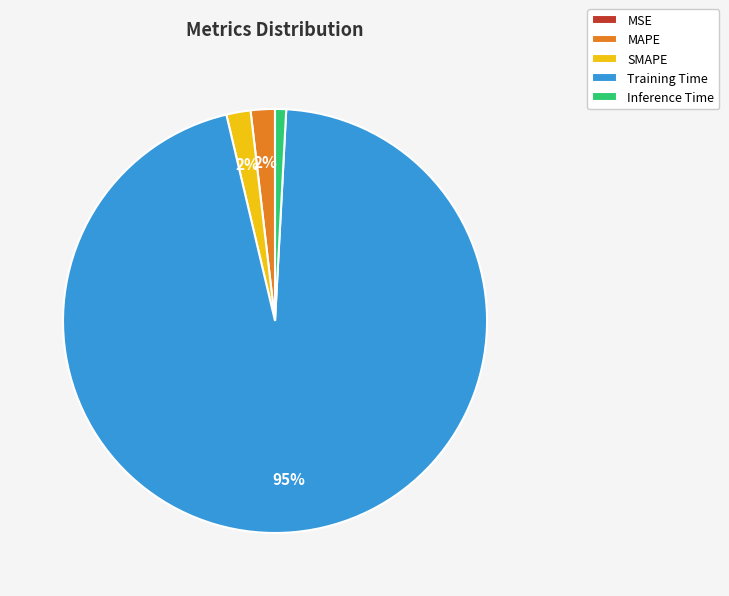

To the nearest percent, what percentage of the pie is MAPE?

2%